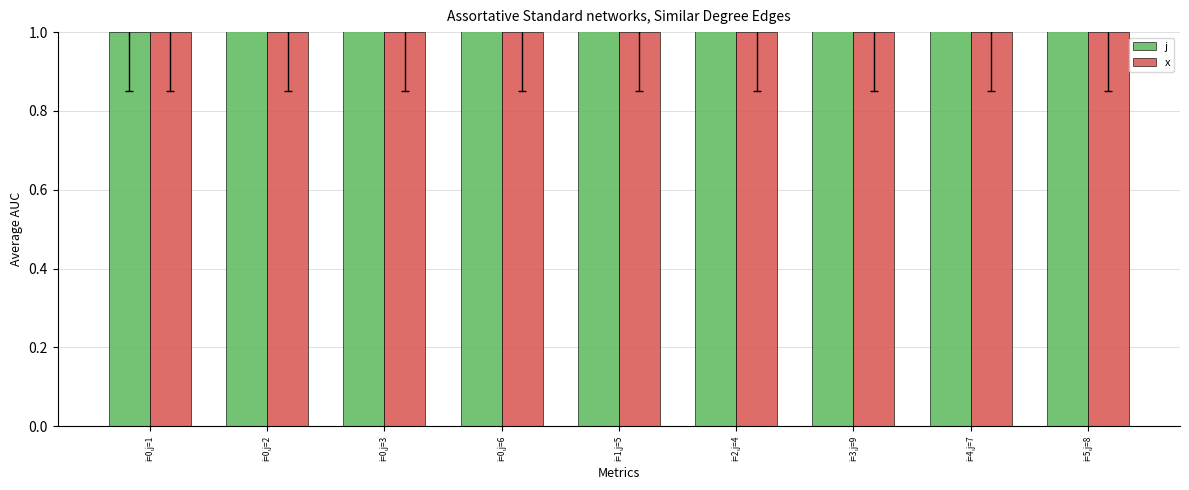

Between i=1,j=5 and i=0,j=3, which is larger?

i=1,j=5